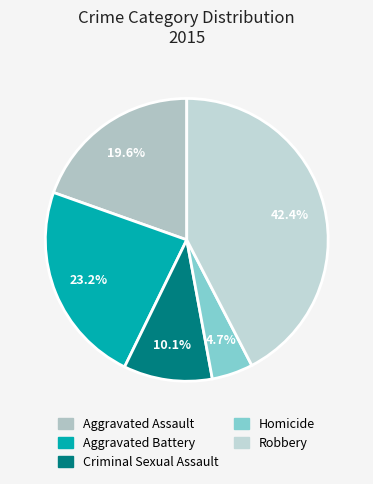

Count the number of slices in the pie.

5